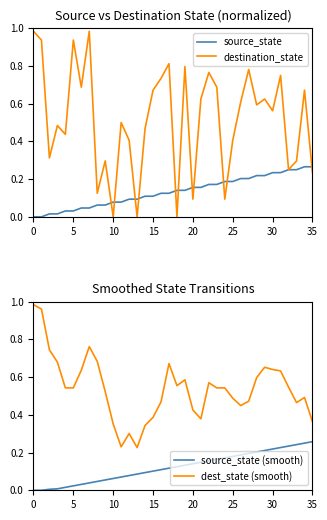

True or false: destination_state has a value of 1.5 at 0.

False